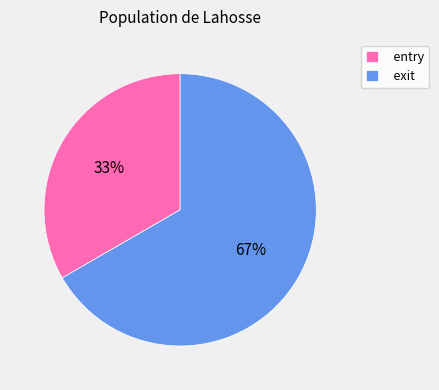

Do exit and entry together represent more than half of the pie?

Yes